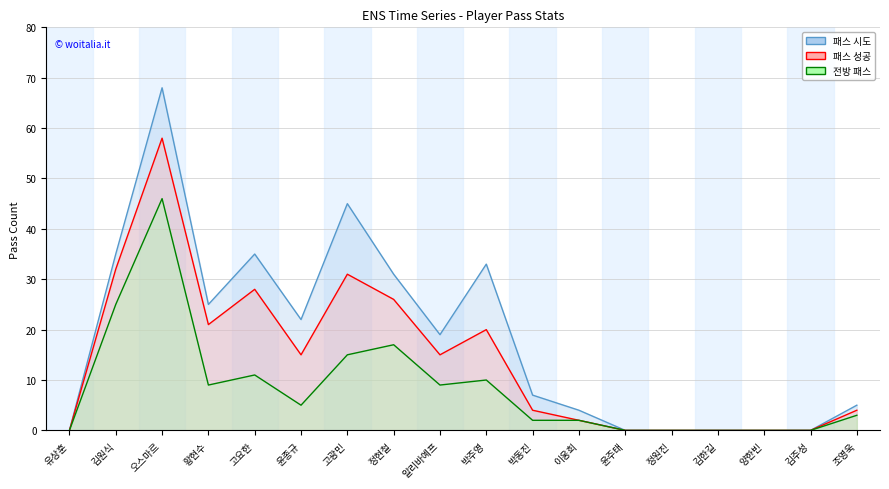

True or false: 패스 시도 and 패스 성공 cross at least once.

False